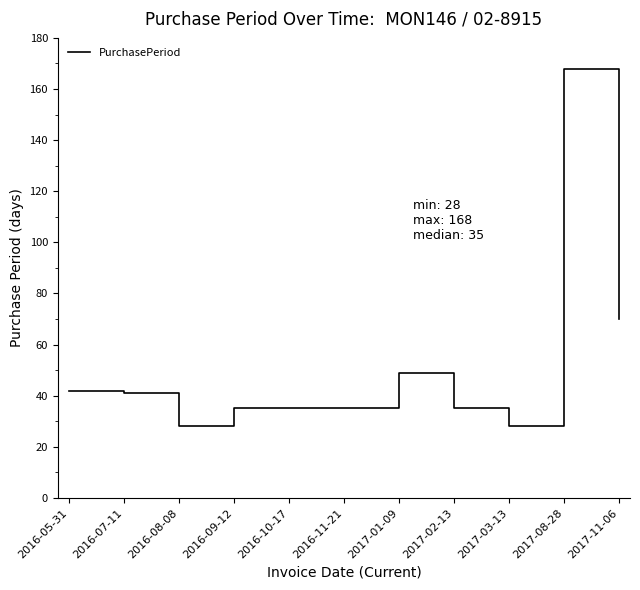

What is the approximate value at 2017-11-06?

70